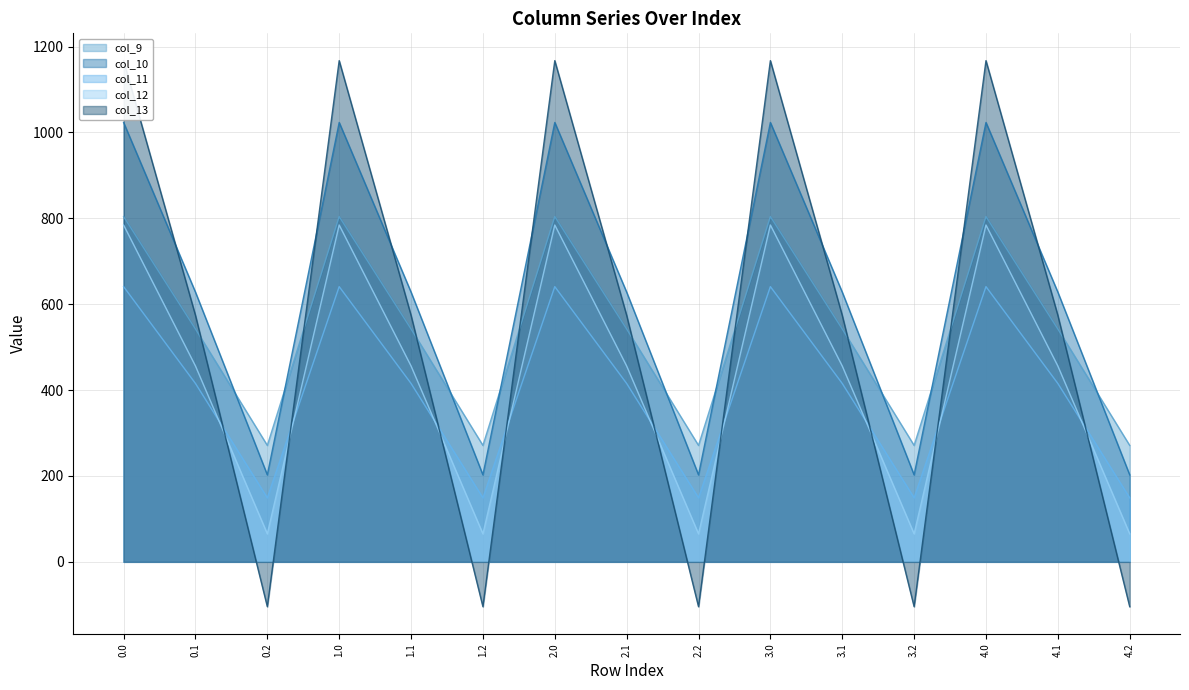

What position from the right is 0.1?

14